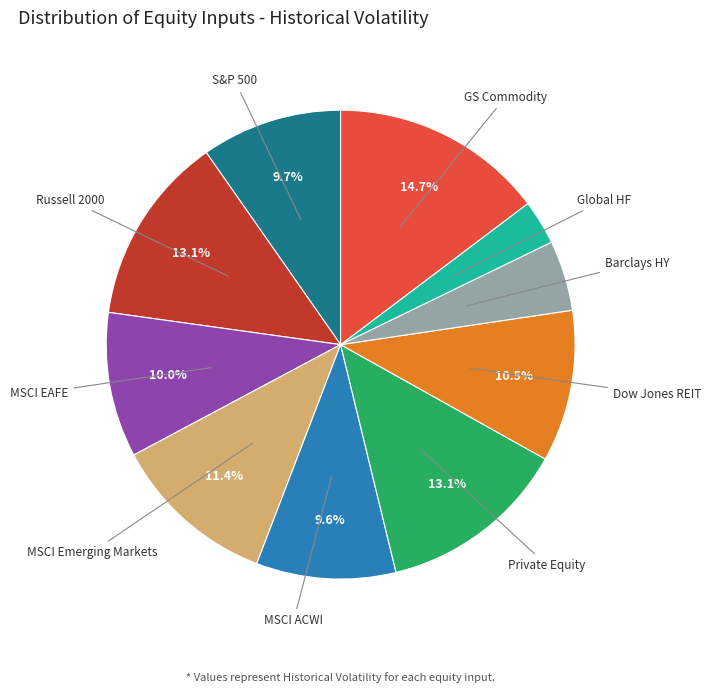

Does any single category account for the majority?

No